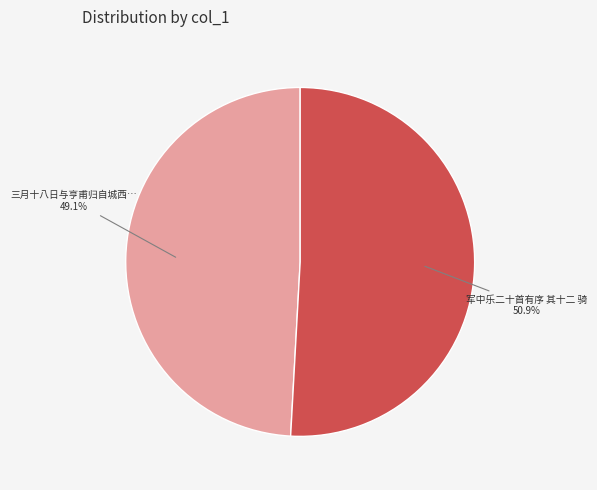

Is there a majority slice in this chart?

Yes